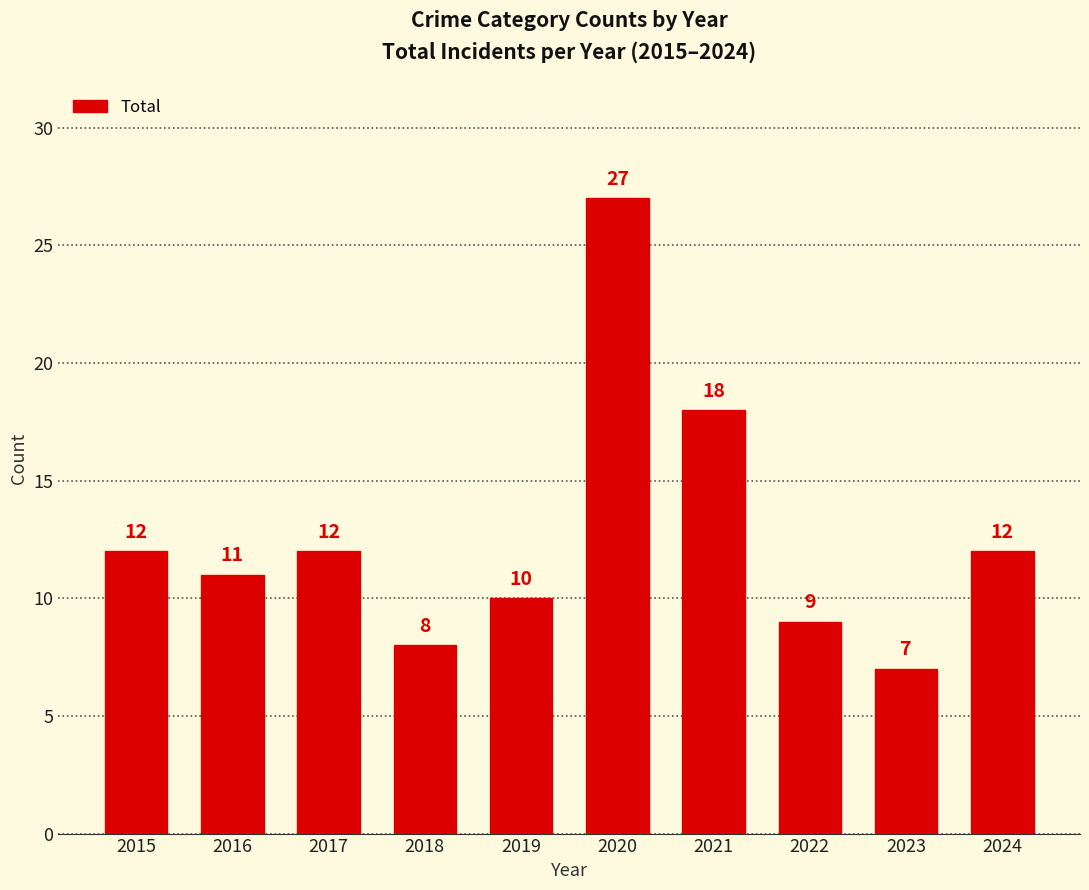

Count the number of categories in the chart.

10